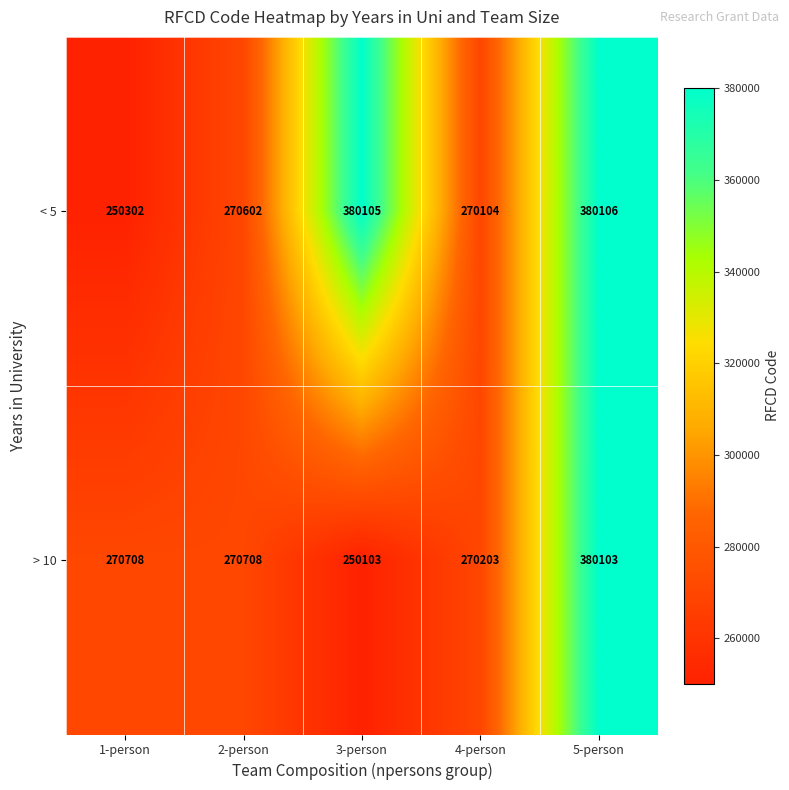

Reading left to right, what are all the values shown in this chart?

< 5: 250302	270602	380105	270104	380106
> 10: 270708	270708	250103	270203	380103